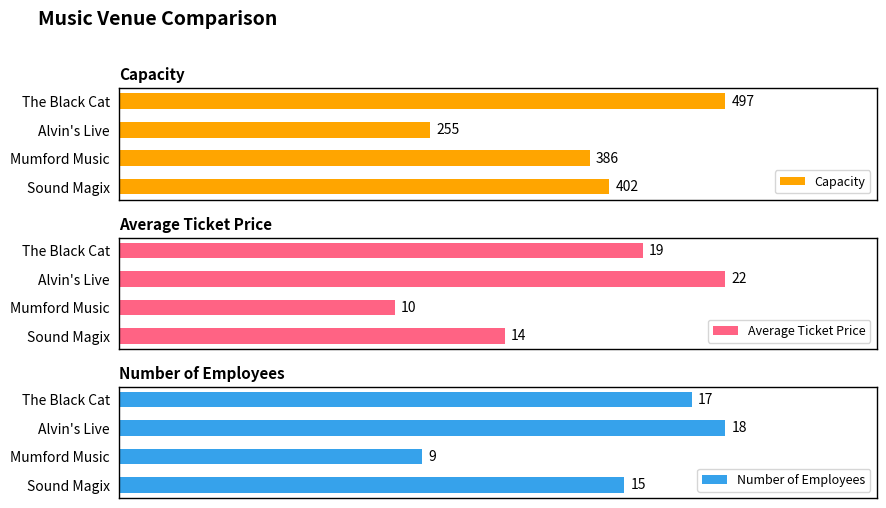

Which series changed the most between Mumford Music and The Black Cat?

Capacity